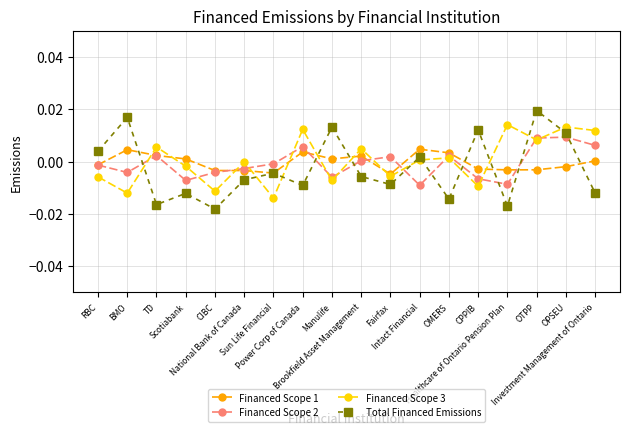

How many series are shown in this chart?

4